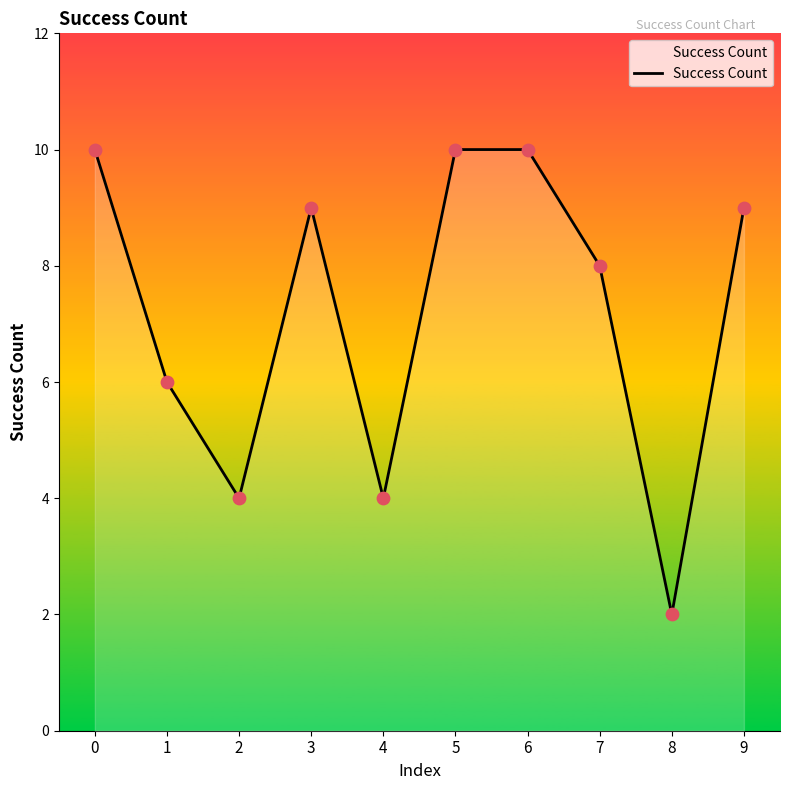

Approximately how many times larger is the value at 9 compared to 6?

0.9